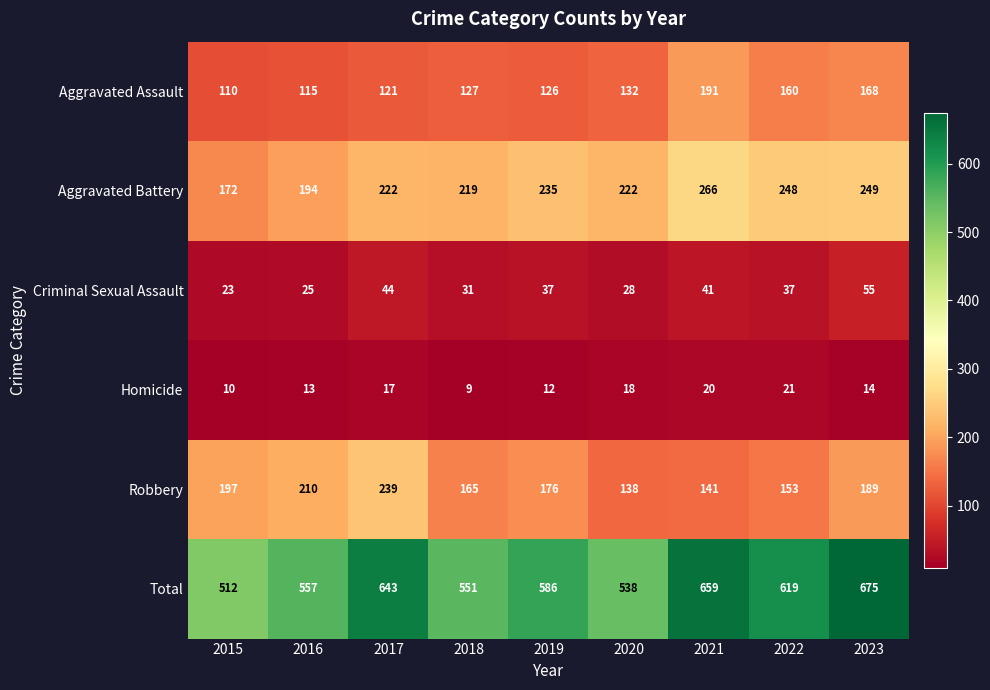

What is the sum of all Total values?

5340